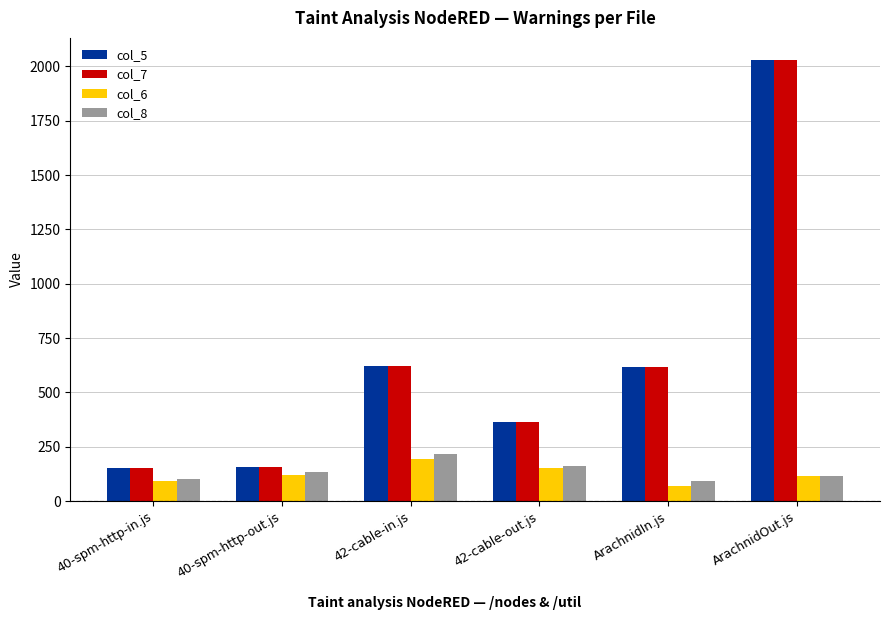

The col_5 series shows 364 at 42-cable-out.js. True or false?

True